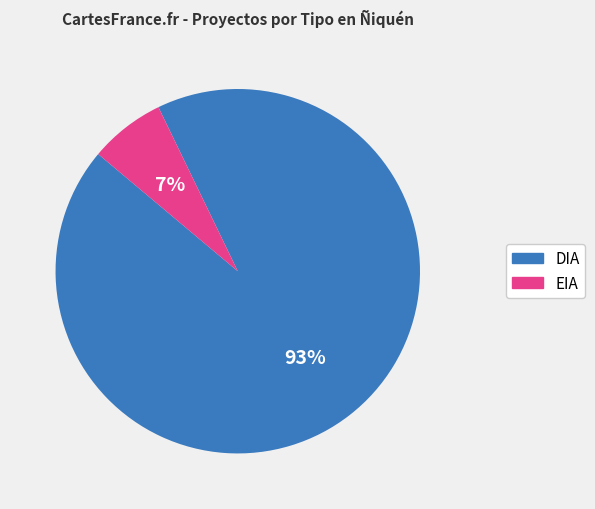

To the nearest percent, what is the average slice percentage?

50%